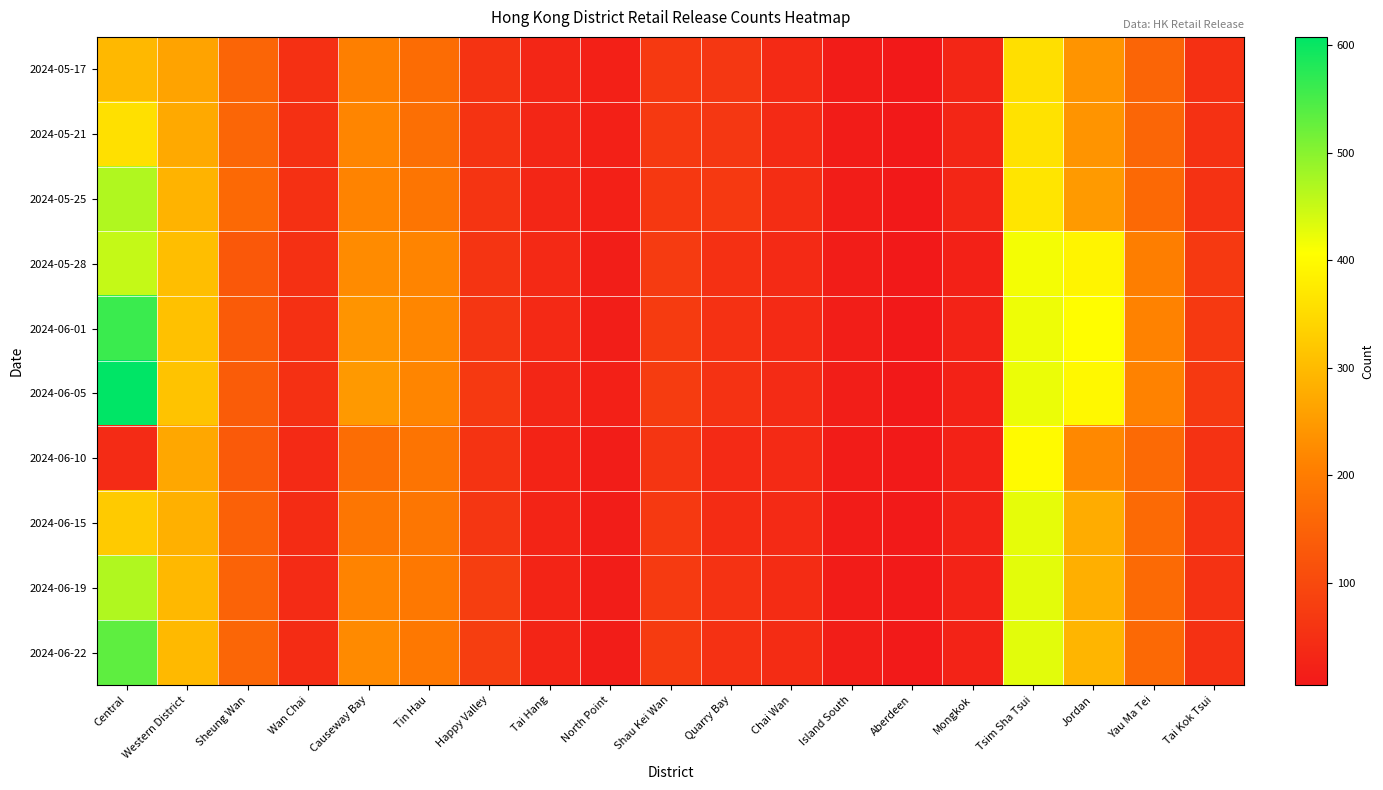

What is the difference between the highest and lowest values at Western District?

51